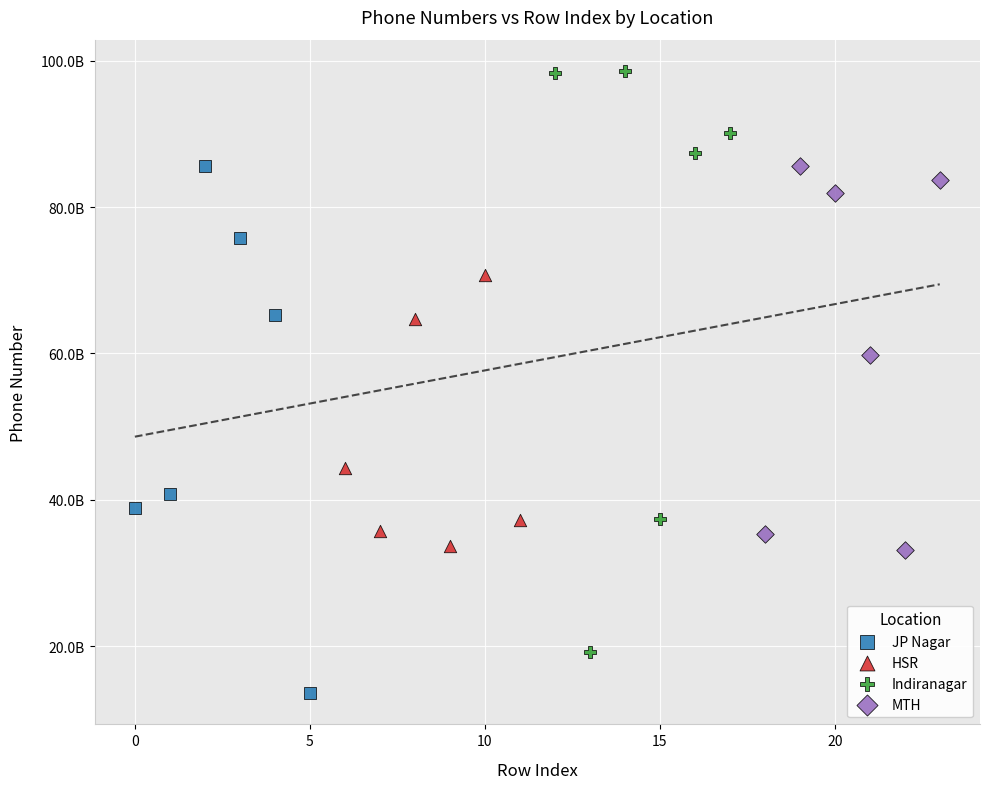

Which series contains the lowest Y value?

JP Nagar